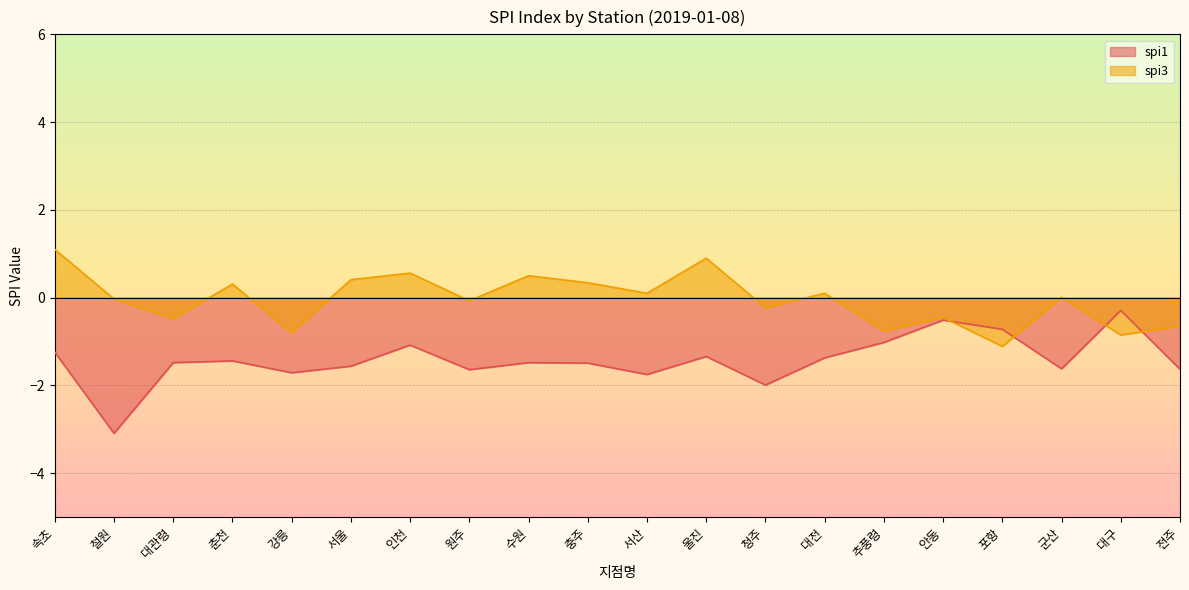

Where is spi1 nearest to the value -1?

추풍령